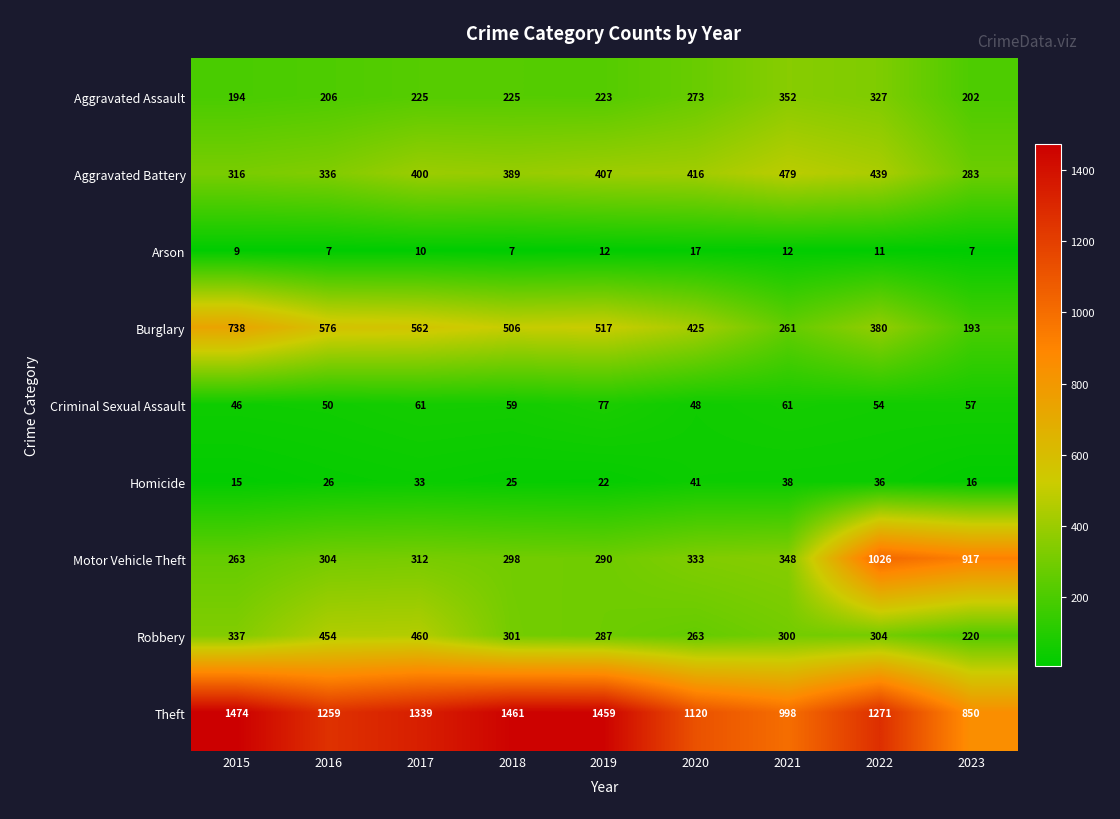

What value does the Arson series have at 2018, to the nearest 10?

10